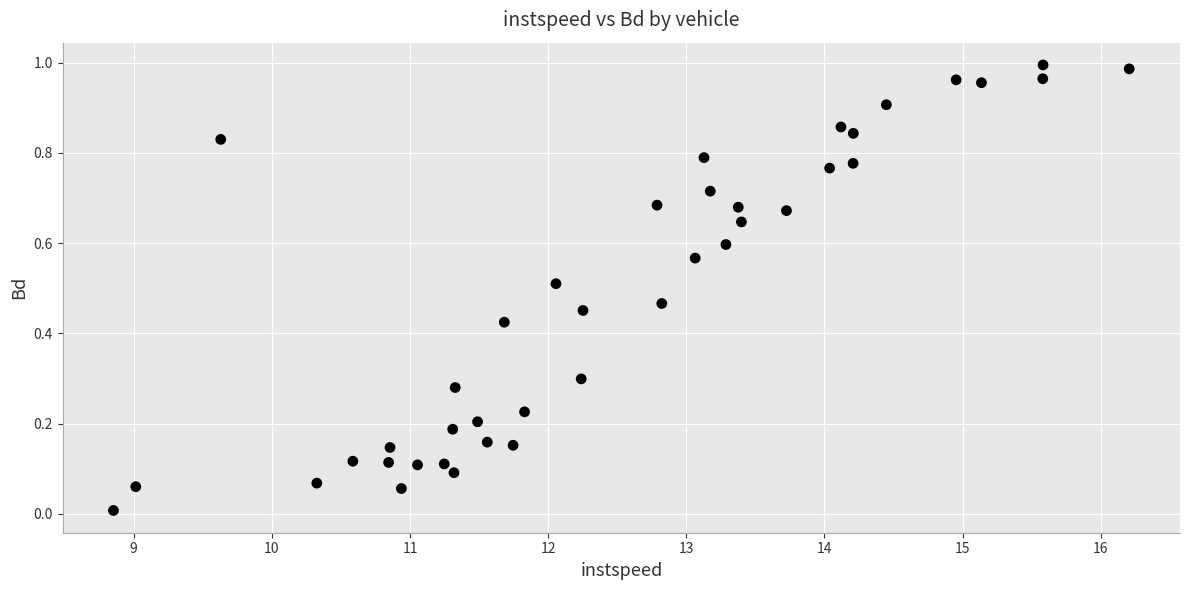

What is the range of X values (max minus min)?

7.4